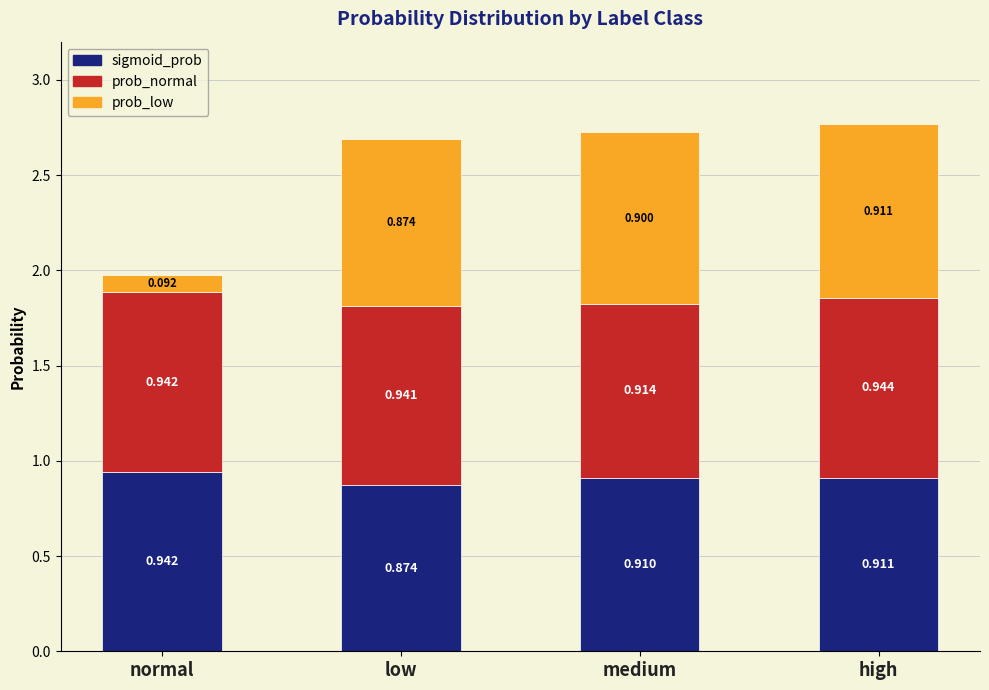

At which category is the sum across all series the highest?

high